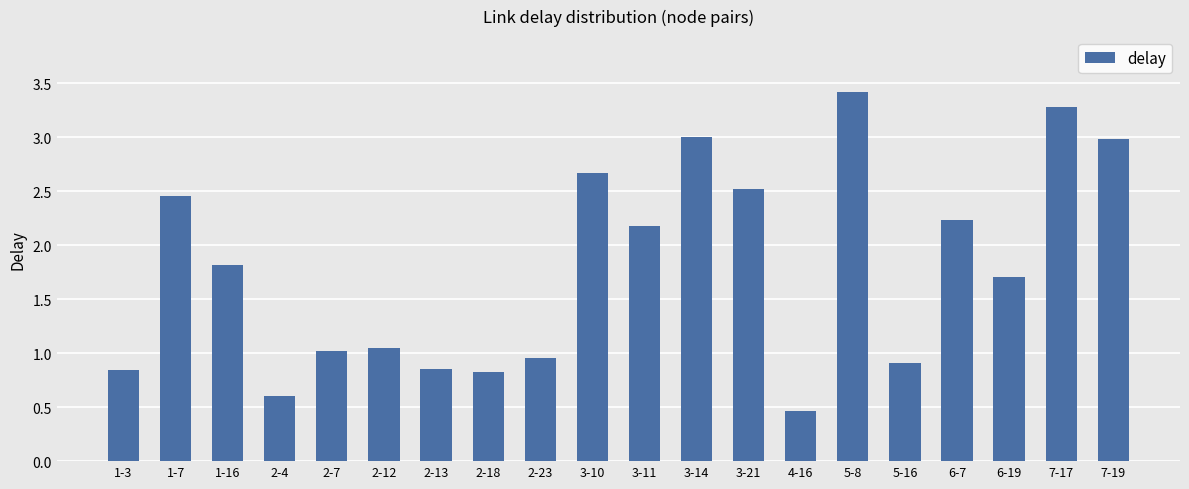

What is the label of the 4th bar from the left?

2-4